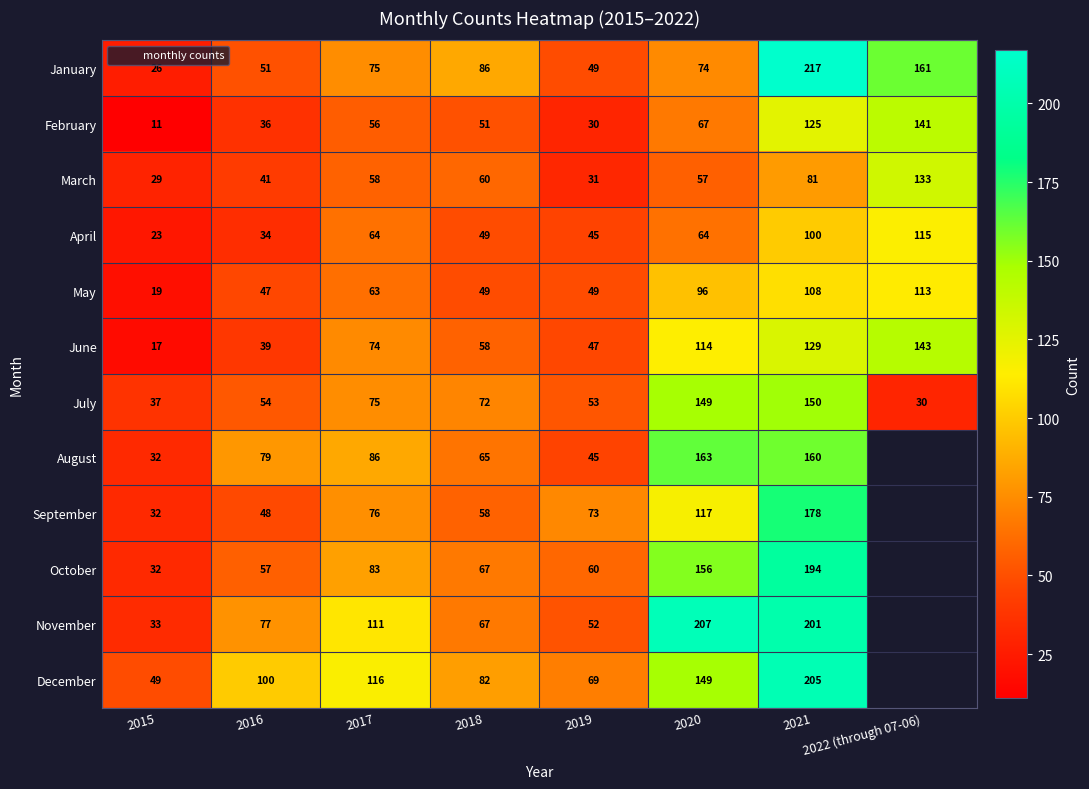

Between 2016 and 2017, which series saw the biggest shift?

June